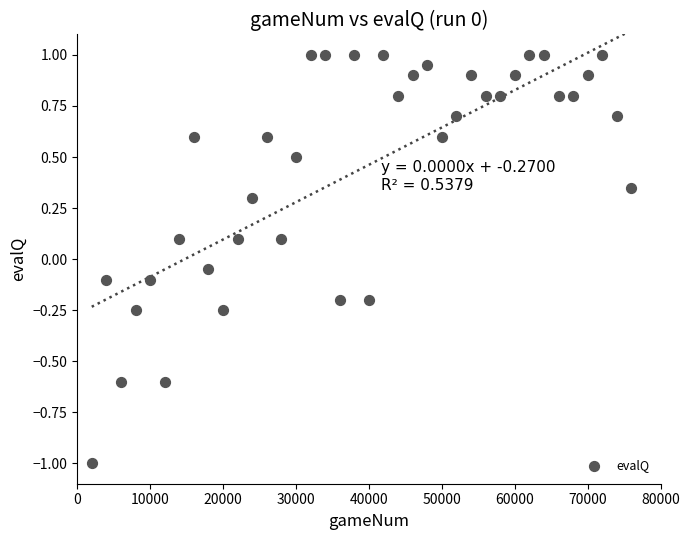

What is the range of Y values (max minus min)?

2.0